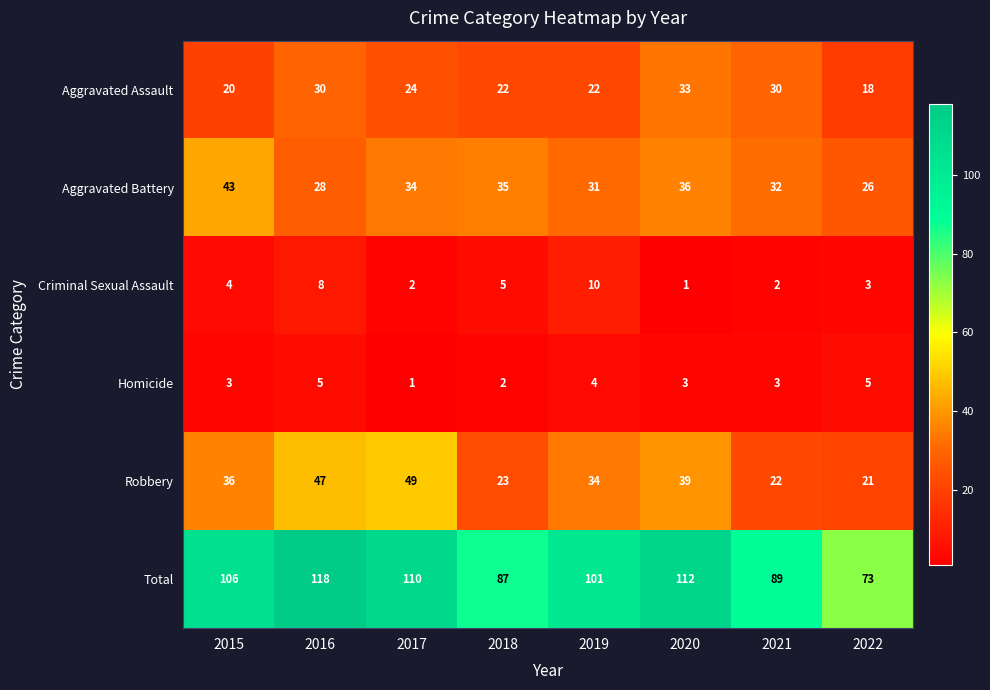

At how many categories does at least one series exceed 49?

8